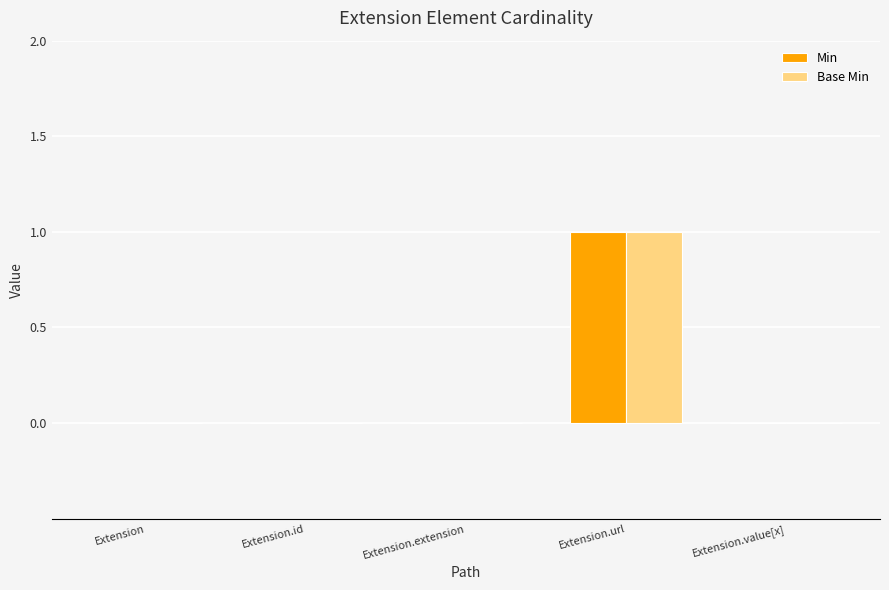

At which label does Min reach its peak?

Extension.url